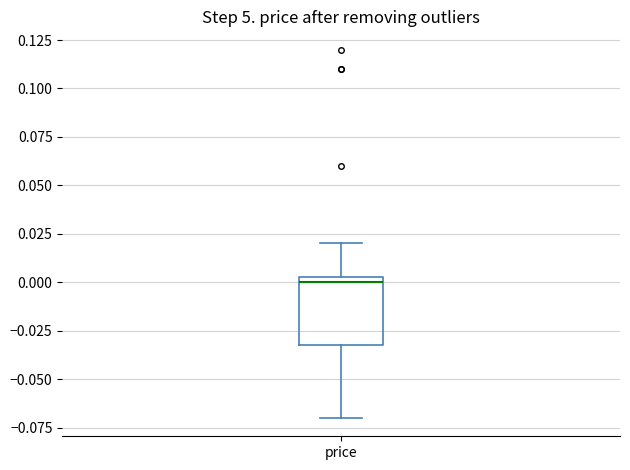

Transcribe this box plot: give where the median line is, the range the box spans, and where the two whiskers end, as read against the y-axis. The values are not printed on the chart, so give them approximately, as read against the axis.

median 0.000, box -0.030 to 0.005, whiskers -0.070 to 0.020